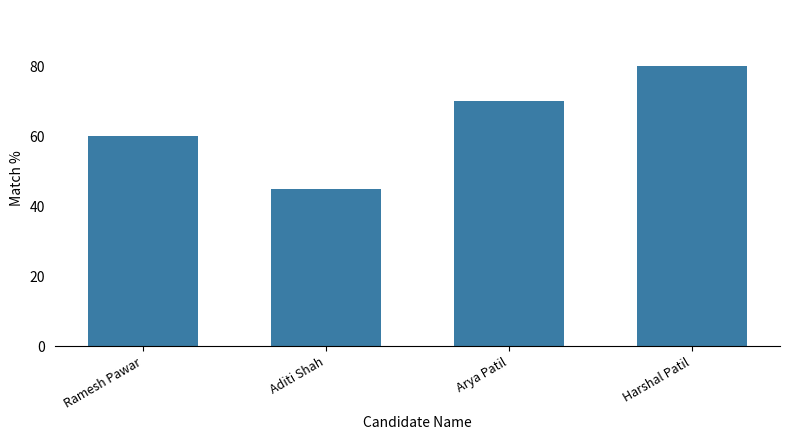

What position from the right is Ramesh Pawar?

4